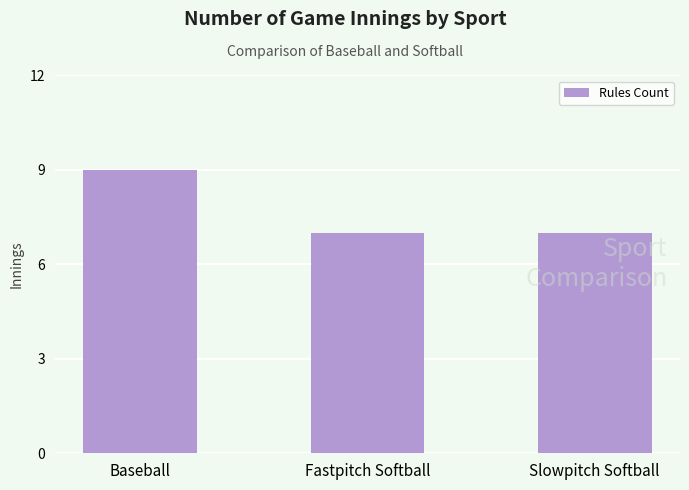

What is the sum of the values at Slowpitch Softball and Baseball?

16